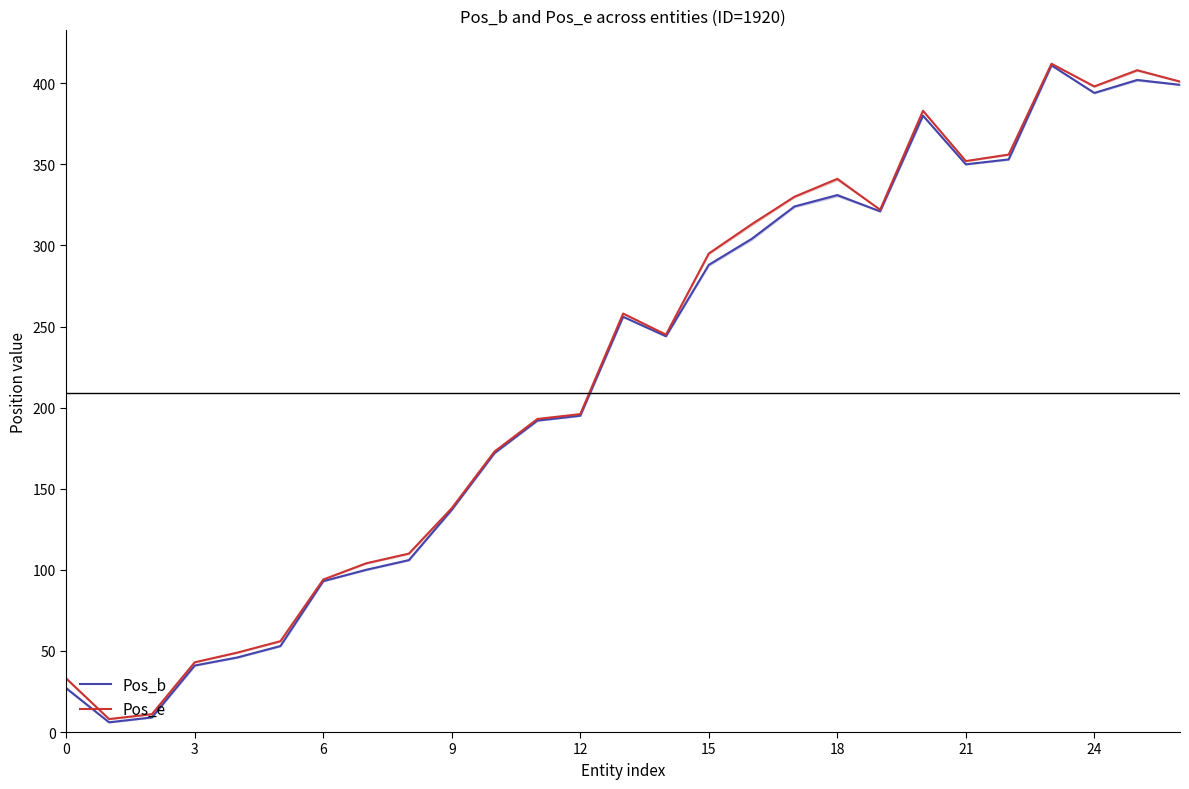

What is the maximum value for Pos_b?

411